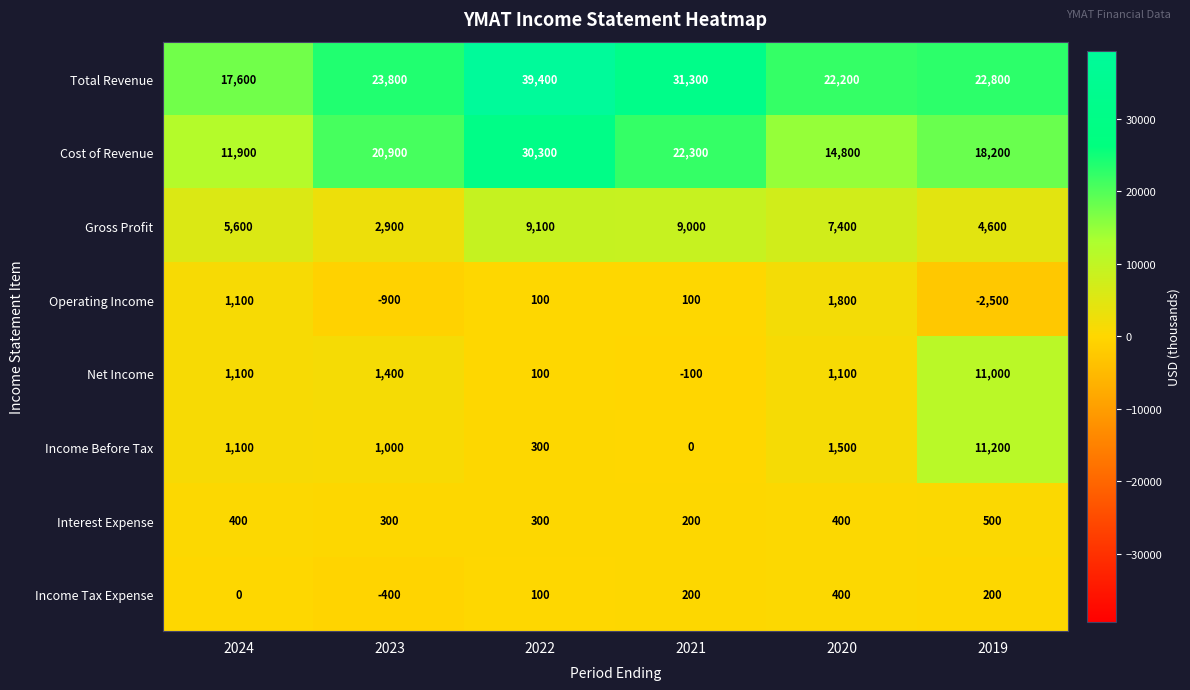

Is it true that Operating Income equals 100 at 2021?

True